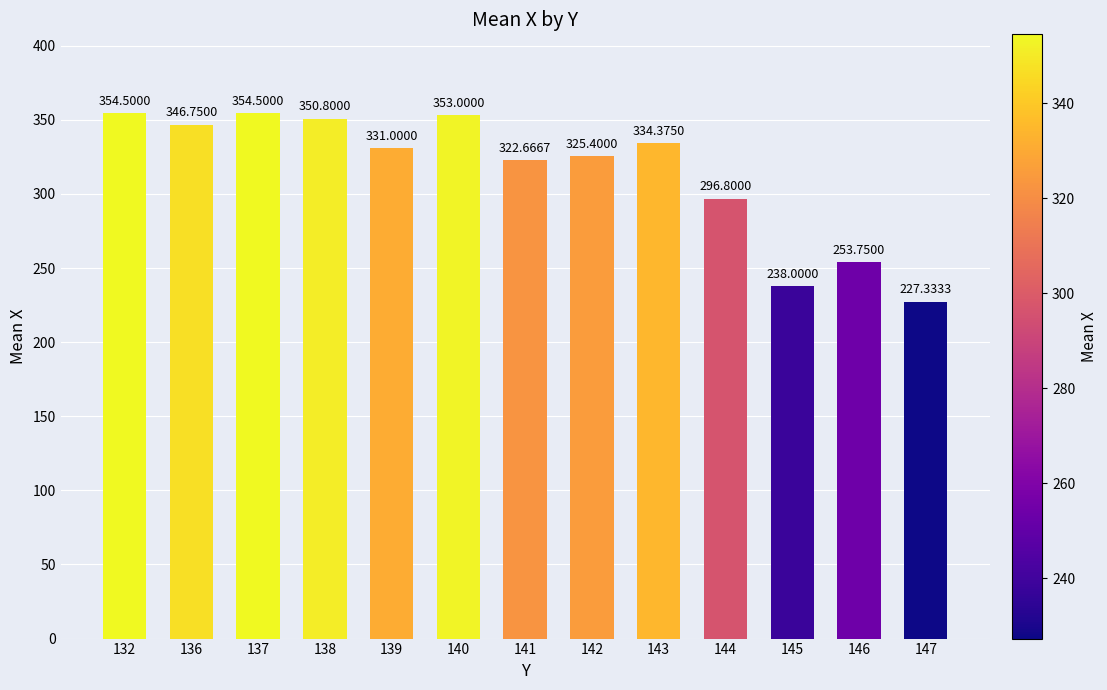

Is it true that the value at 147 is 327.4?

False